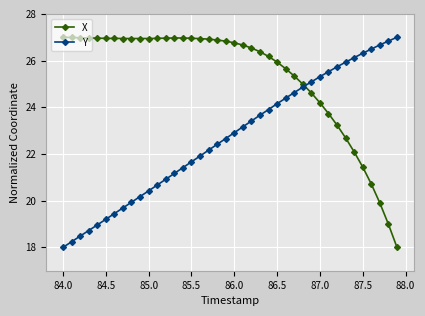

List the series in order of their overall mean, highest first.

X, Y